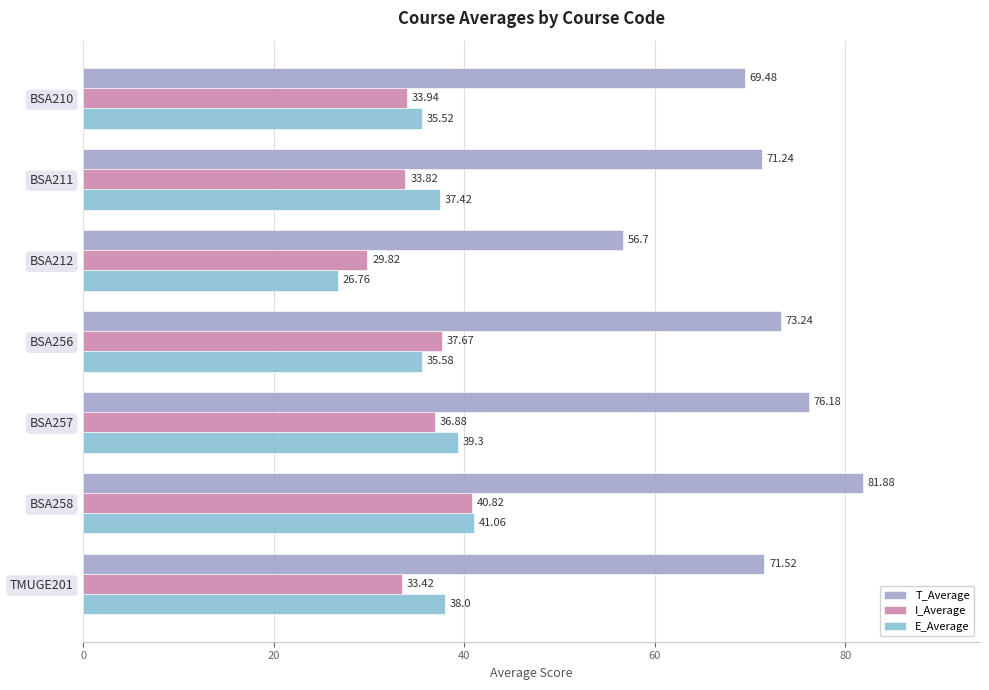

Which series has the largest total across all categories?

T_Average